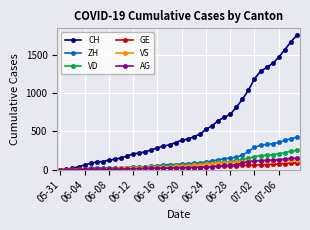

Which series has the widest spread of values?

CH